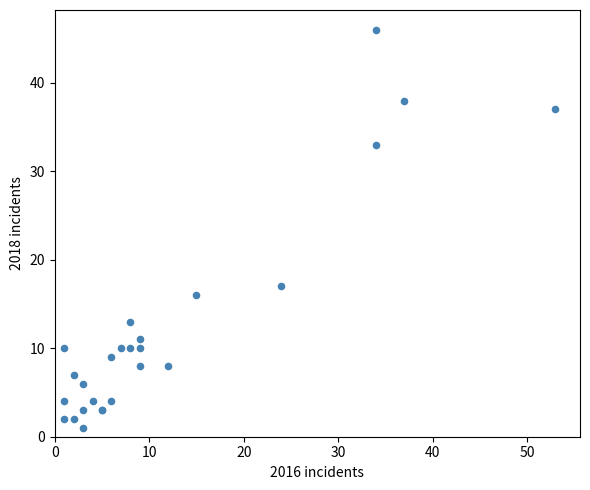

What Y value in the scatter plot is closest to 23?

17